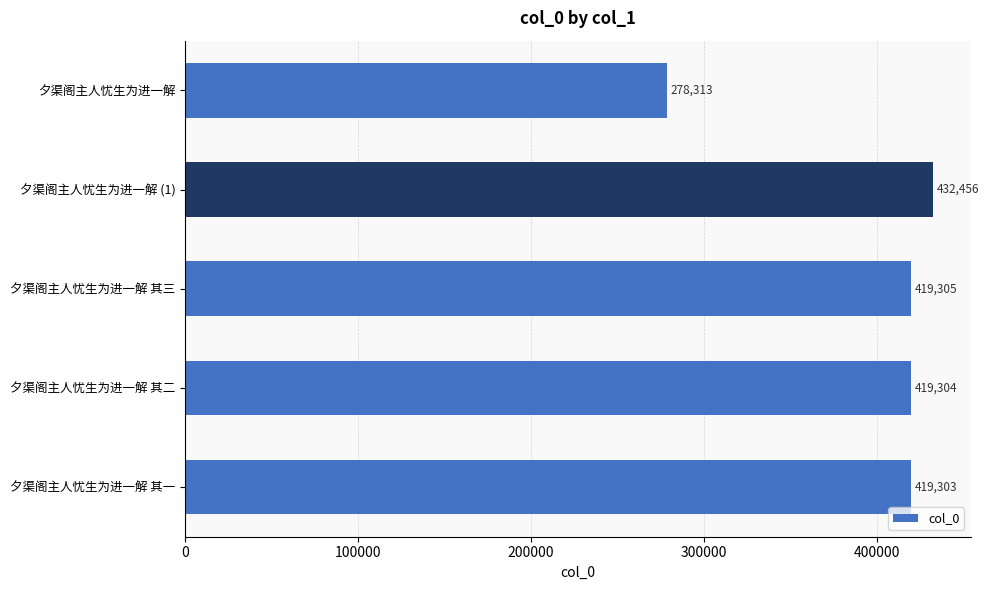

Reading top to bottom, transcribe all the data shown in this chart.

夕渠阁主人忧生为进一解=278313	夕渠阁主人忧生为进一解 (1)=432456	夕渠阁主人忧生为进一解 其三=419305	夕渠阁主人忧生为进一解 其二=419304	夕渠阁主人忧生为进一解 其一=419303